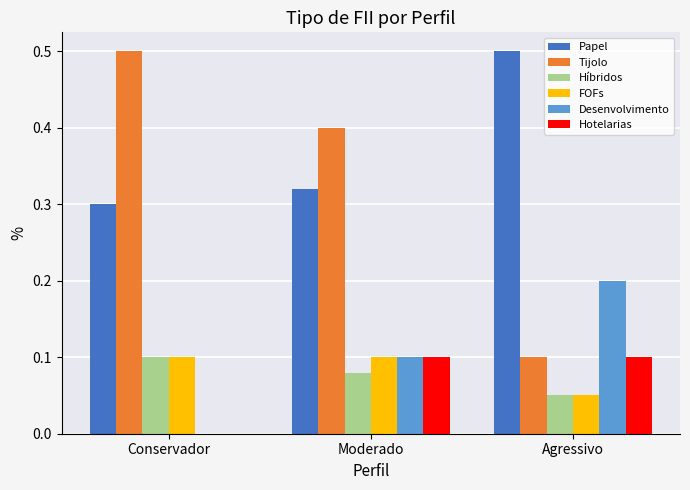

Between Moderado and Agressivo, which series saw the biggest shift?

Tijolo